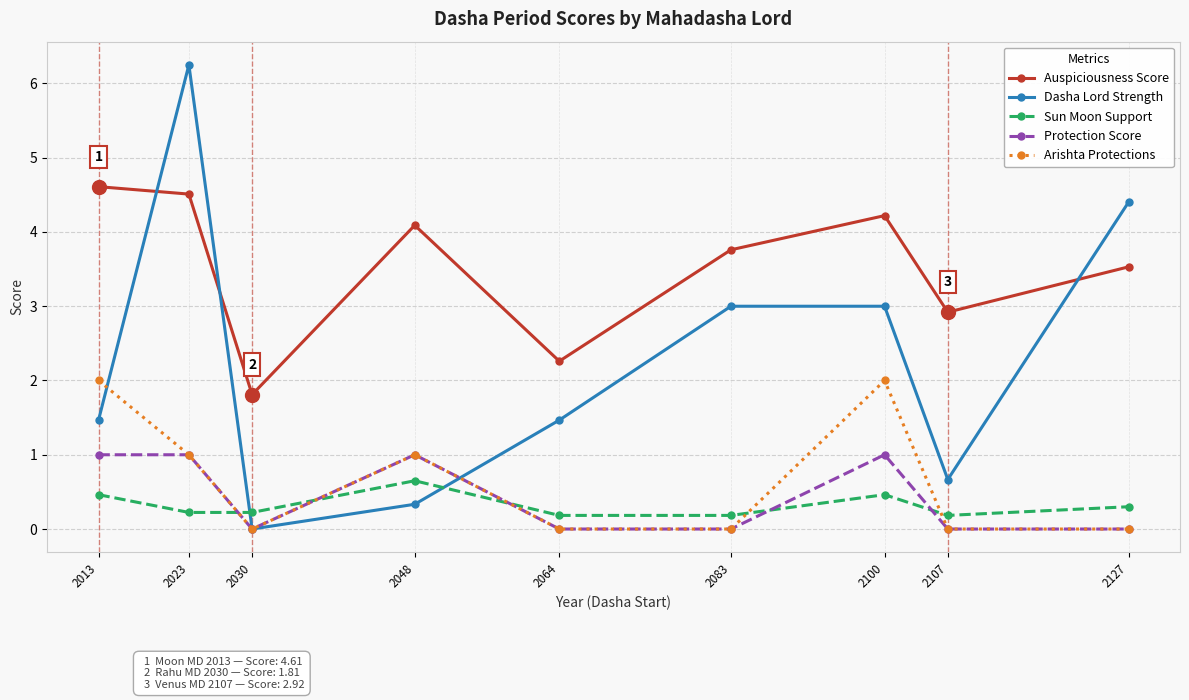

True or false: Arishta Protections and Auspiciousness Score cross at least once.

False